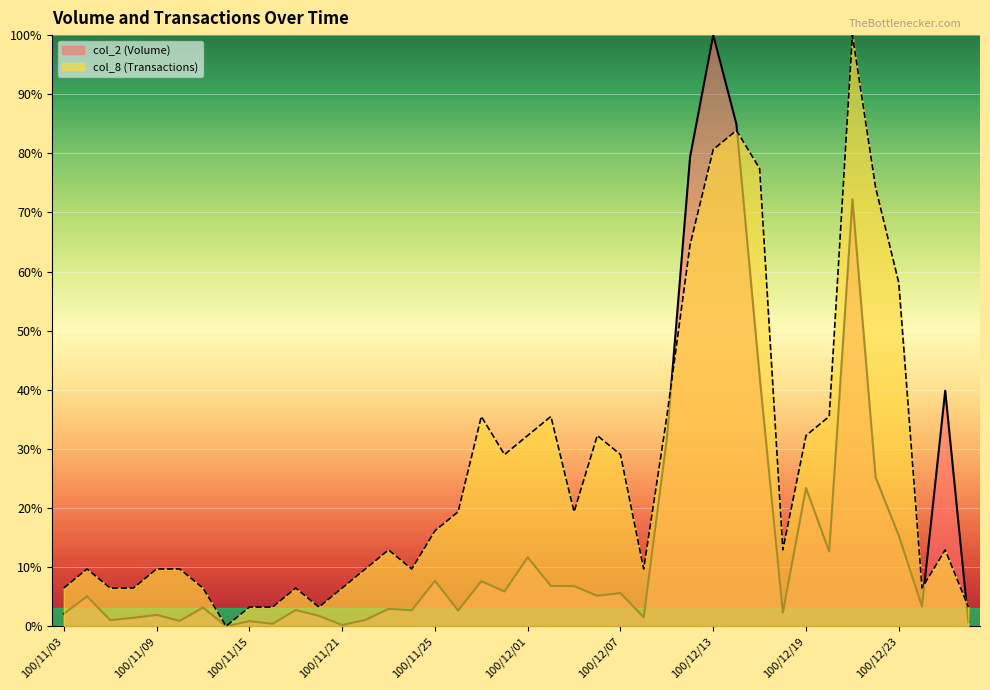

List the labels in order of col_2 (Volume) value, smallest first.

100/11/14, 100/11/21, 100/11/16, 100/12/28, 100/11/15, 100/11/10, 100/11/07, 100/11/22, 100/11/08, 100/12/08, 100/11/18, 100/11/09, 100/11/03, 100/12/16, 100/11/28, 100/11/24, 100/11/17, 100/11/23, 100/11/11, 100/12/26, 100/11/04, 100/12/06, 100/12/07, 100/11/30, 100/12/05, 100/12/02, 100/11/29, 100/11/25, 100/12/01, 100/12/20, 100/12/23, 100/12/19, 100/12/22, 100/12/09, 100/12/27, 100/12/15, 100/12/21, 100/12/12, 100/12/14, 100/12/13